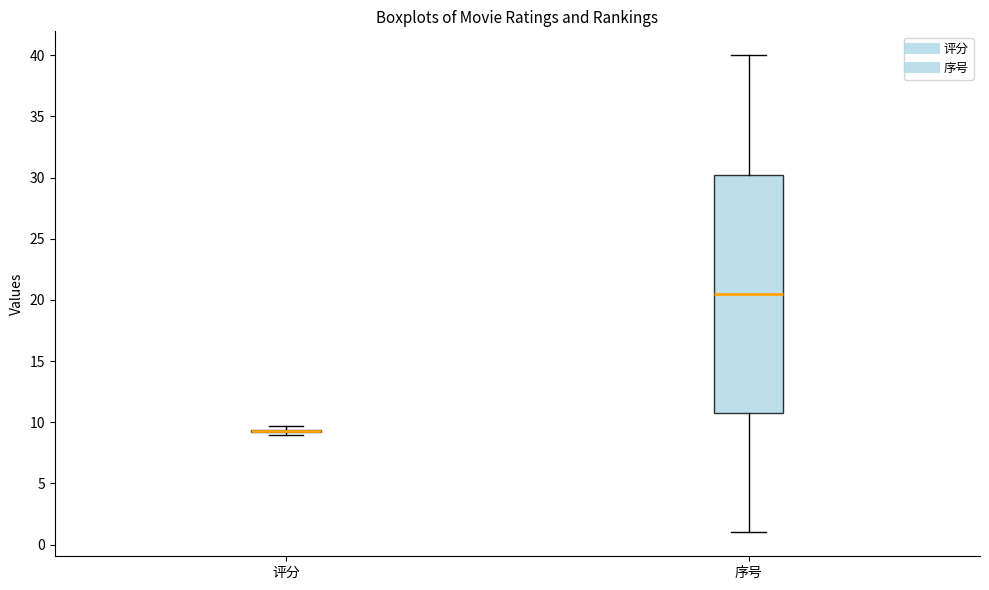

Where is the upper edge of the box for 序号 on the y-axis? The values are not printed on the chart, so give them approximately, as read against the axis.

30.5